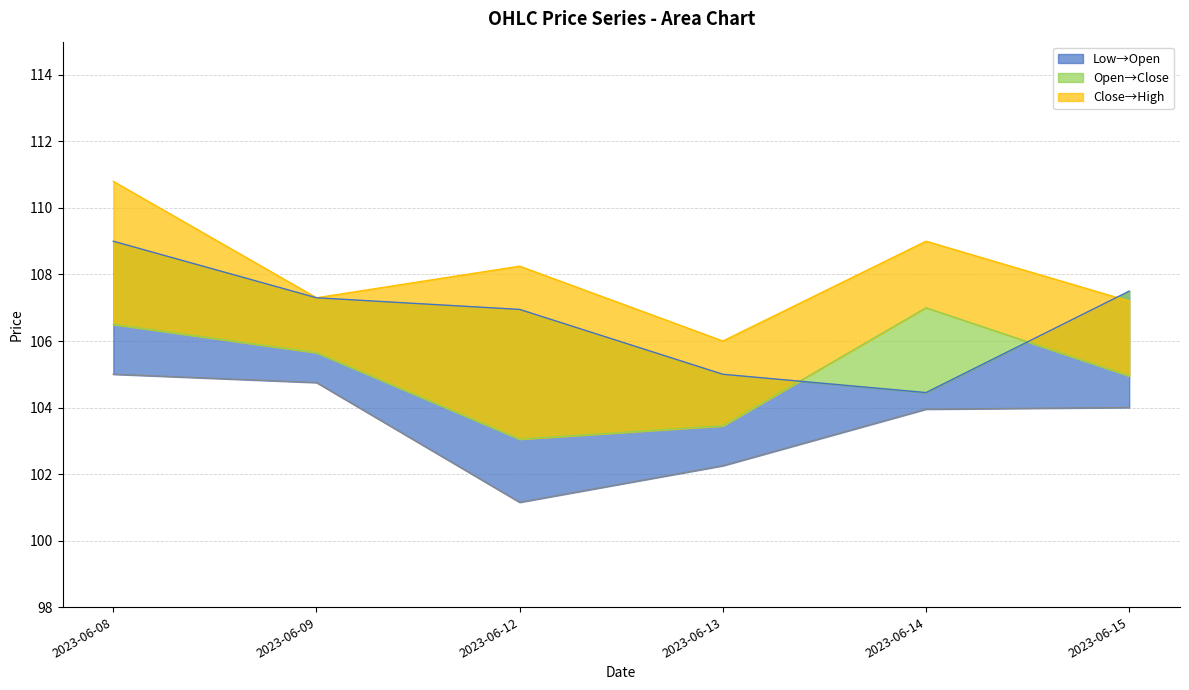

Does the chart display data point markers on the line(s)?

No